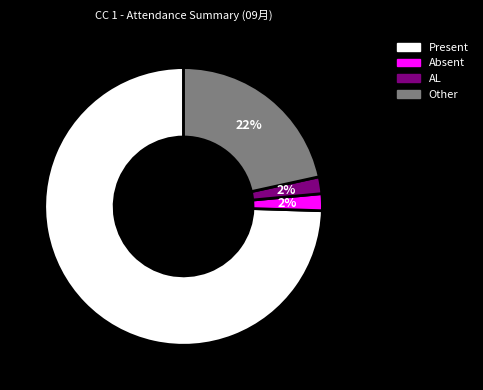

Is the sum of Absent and AL greater than half?

No